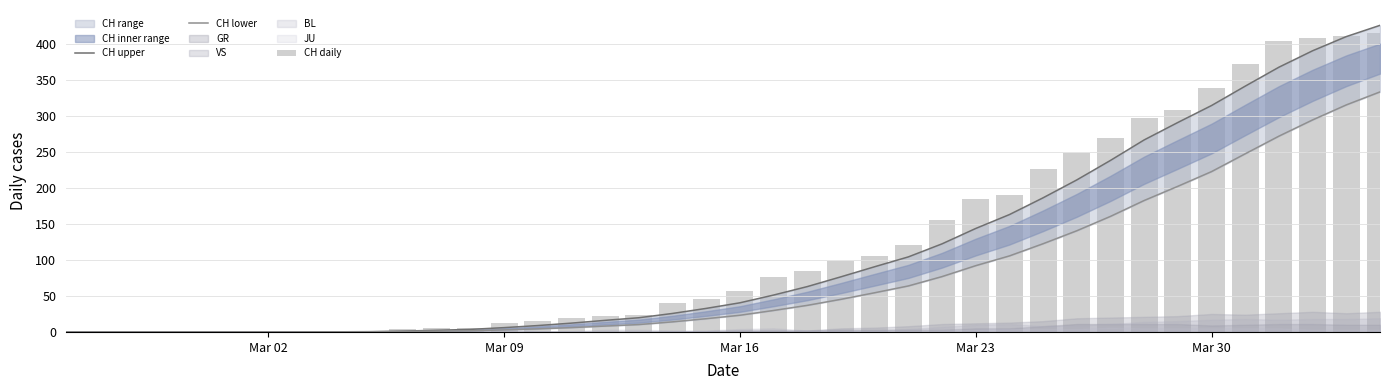

Reading left to right, what are all the values shown in this chart?

CH upper: 0.0	0.0	0.0	0.0	0.0	0.0	0.0	0.0	0.2	0.4	1.2	2.3	3.5	6.0	8.9	12.3	16.1	19.7	25.7	32.7	40.5	51.3	63.0	76.7	90.7	104.3	122.5	143.9	163.2	186.5	211.3	238.5	267.0	291.2	314.8	341.7	368.1	390.9	410.6	426.3
CH lower: 0.0	0.0	0.0	0.0	0.0	0.0	0.0	0.0	0.1	0.2	0.5	1.1	1.6	2.9	4.3	6.0	8.2	10.3	14.0	18.4	23.2	29.9	37.0	45.3	54.5	63.9	77.0	92.1	105.7	122.7	140.7	160.7	182.7	202.5	222.9	247.7	272.2	294.8	315.7	333.7
CH daily: 0.0	0.0	0.0	0.0	0.0	0.0	0.0	0.0	1.0	1.0	4.0	6.0	6.0	13.0	15.0	19.0	22.0	24.0	40.0	46.0	57.0	76.0	85.0	99.0	105.0	121.0	155.0	185.0	191.0	226.0	249.0	270.0	298.0	309.0	339.0	372.0	404.0	408.0	412.0	416.0